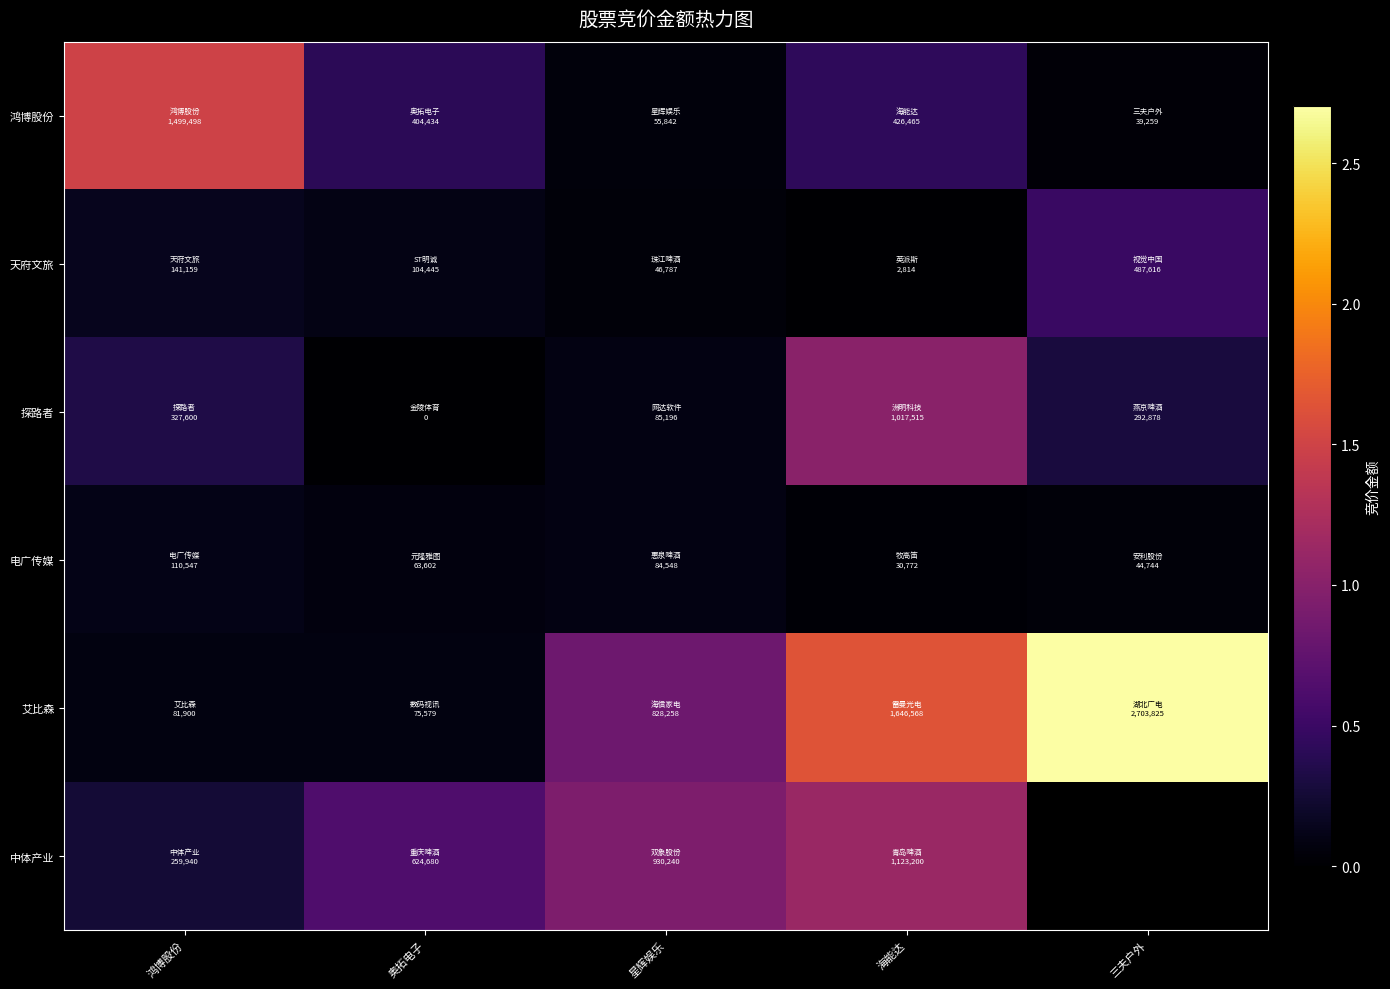

The 天府文旅 series shows 141159.0 at 鸿博股份. True or false?

True